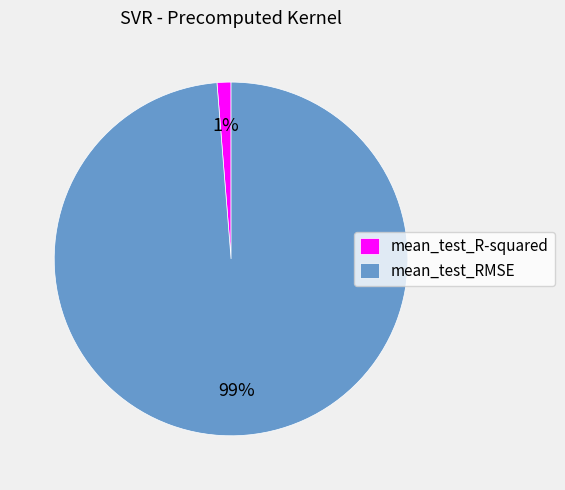

Which category accounts for the majority?

mean_test_RMSE